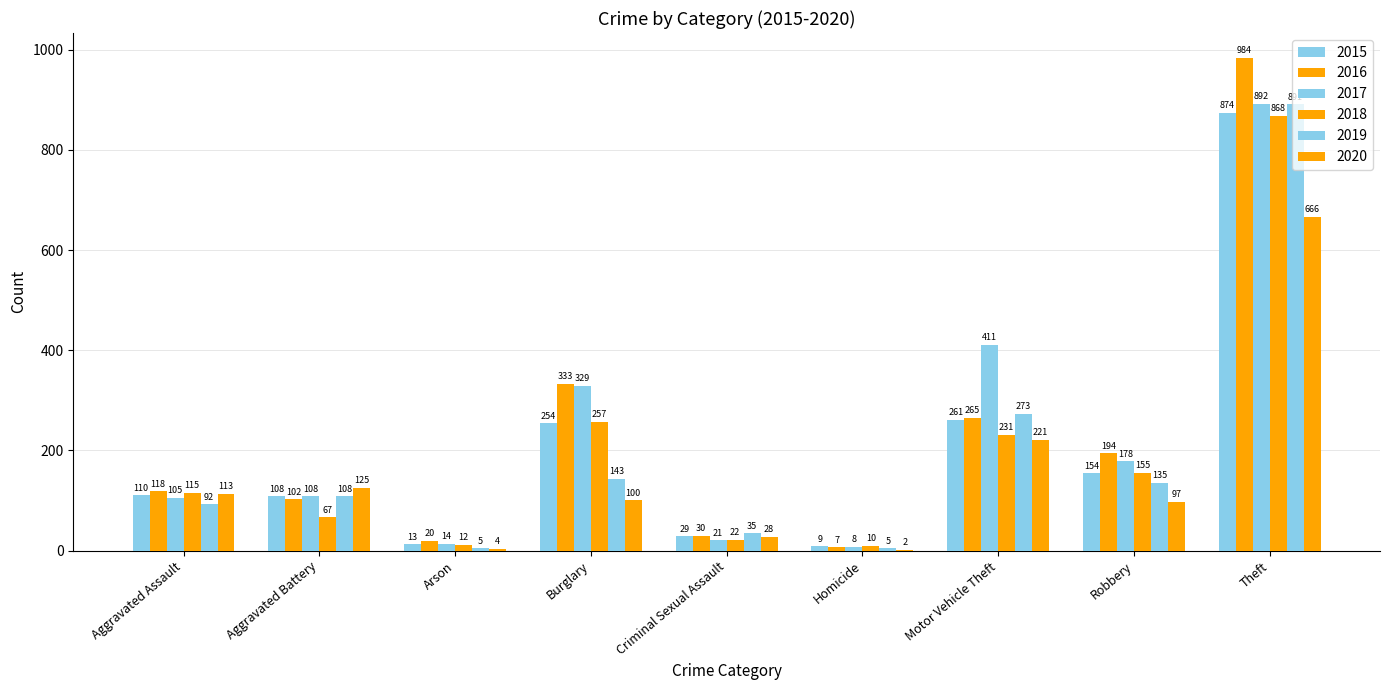

Count the number of categories in the chart.

9